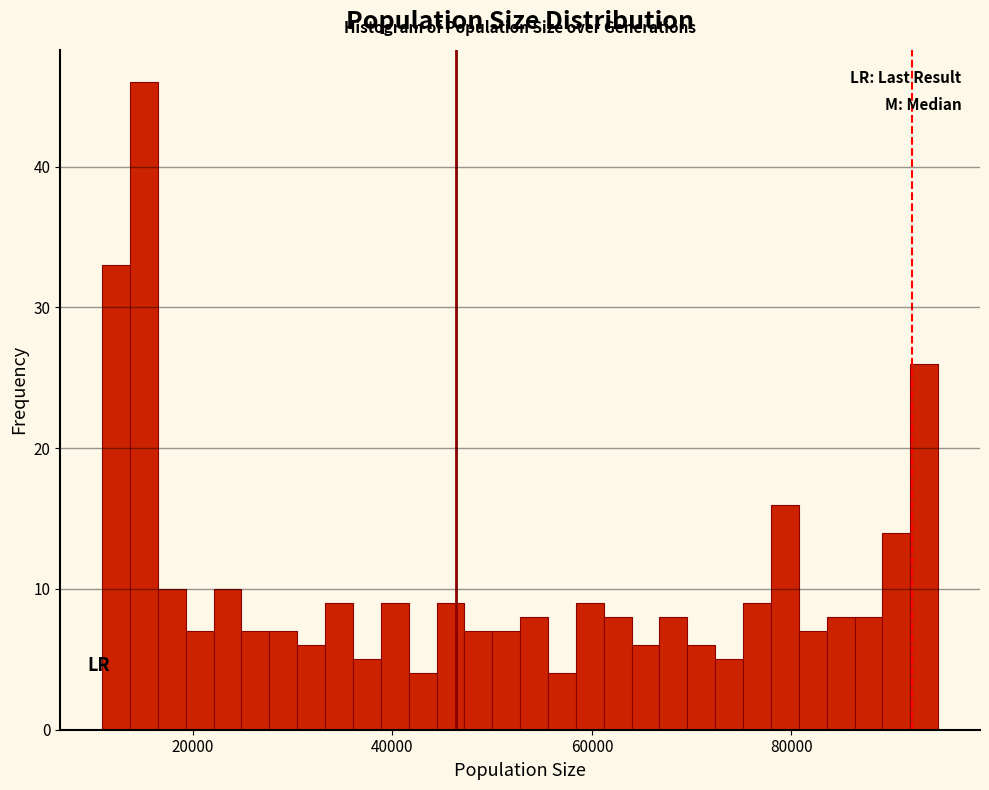

Around what value on the x-axis is the tallest bar? Give the approximate position of its centre, as read against the axis.

16000